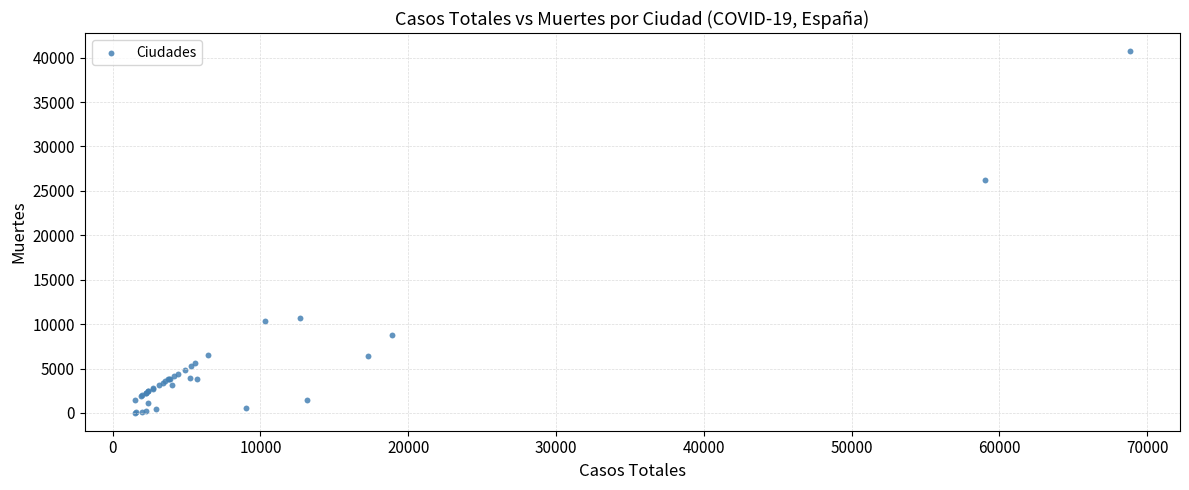

What Y value in the scatter plot is closest to 20383?

26203